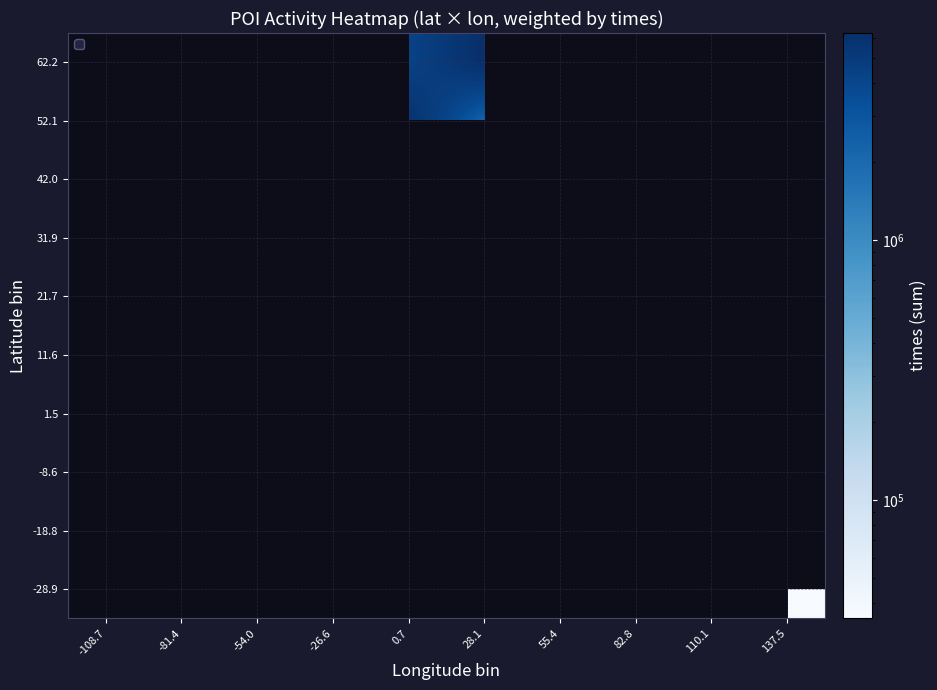

Rank the categories by 52.1 value from lowest to highest.

28.1, 55.4, 82.8, 110.1, 137.5, -108.7, -81.4, -54.0, -26.6, 0.7